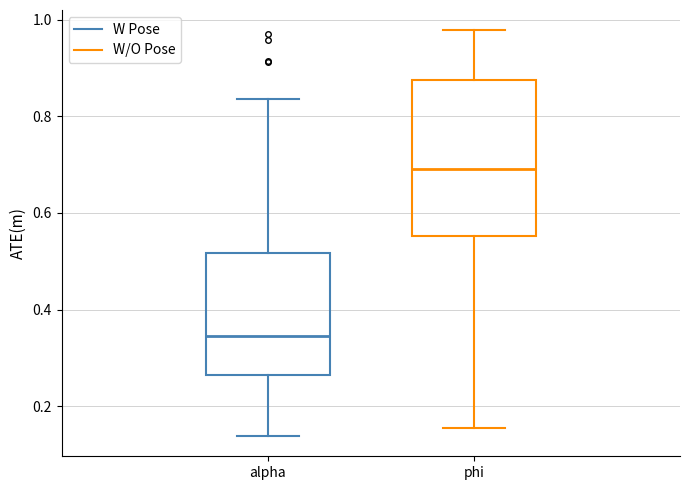

Reading left to right, transcribe this box plot: for each box, give where its median line is, the range the box spans, and where its two whiskers end, as read against the y-axis. The values are not printed on the chart, so give them approximately, as read against the axis.

alpha: median 0.34, box 0.26 to 0.52, whiskers 0.14 to 0.84
phi: median 0.70, box 0.56 to 0.88, whiskers 0.16 to 0.98